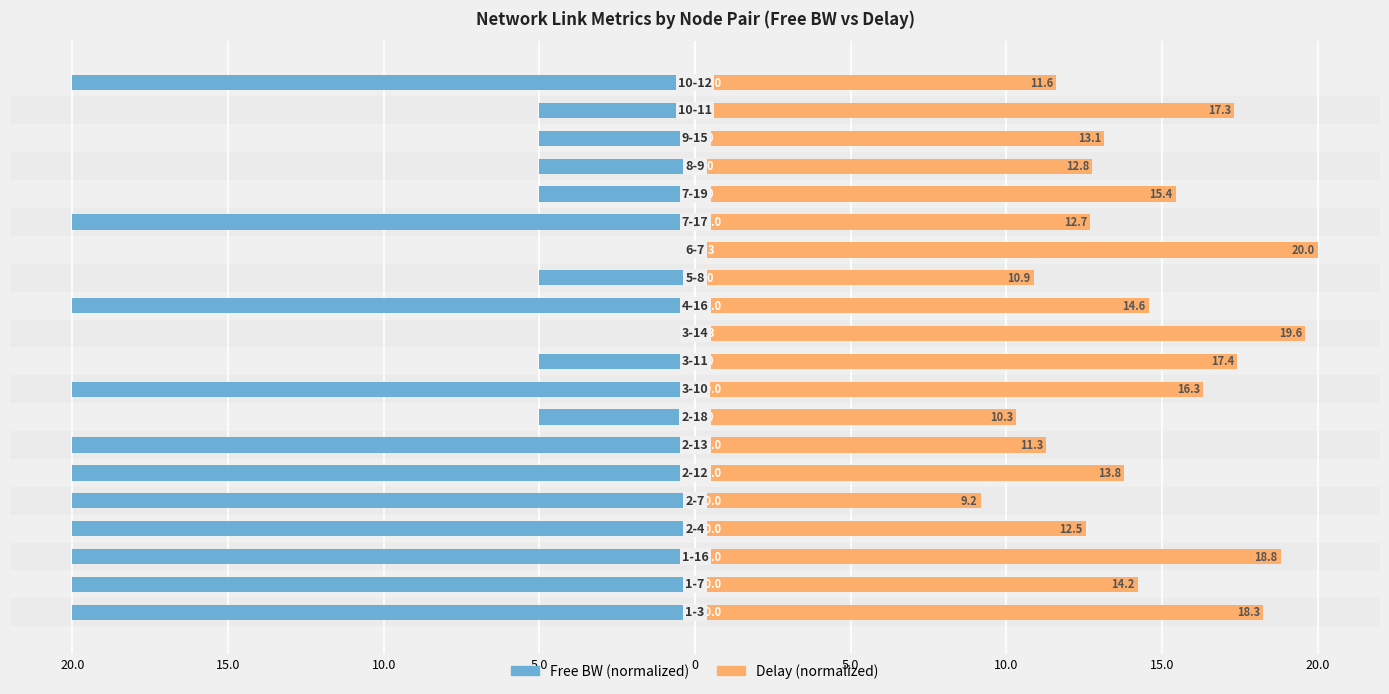

How many bars are there in each group?

2